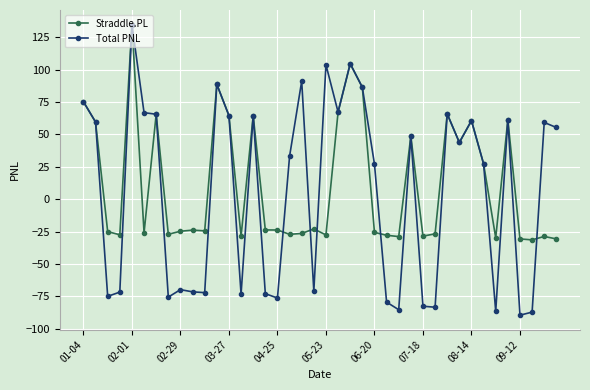

What is the maximum value for Total PNL?

134.8